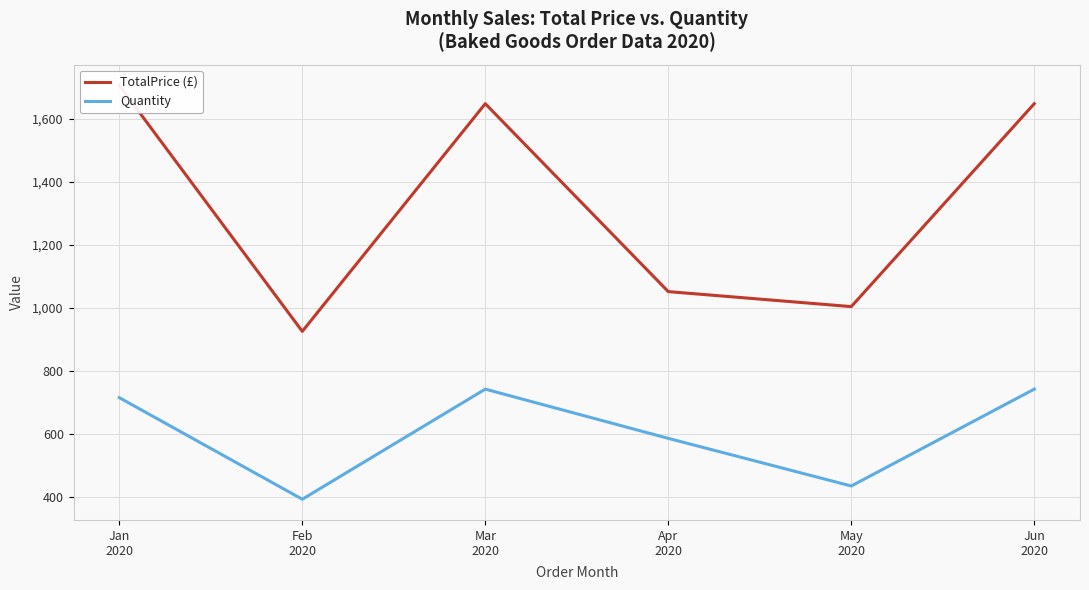

What is the value of the TotalPrice (£) point at the 5th from the left?

1004.6